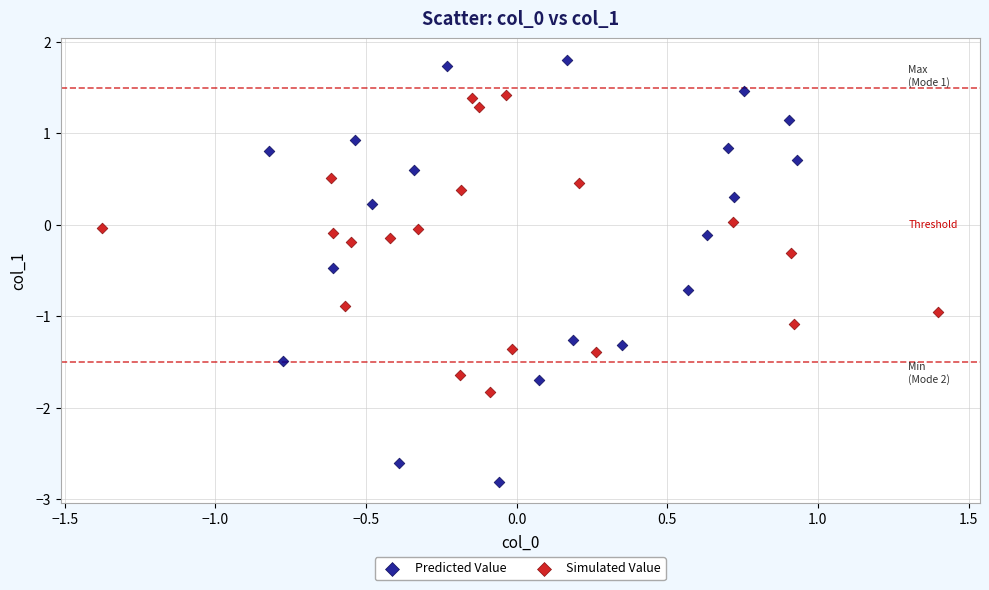

Which series reaches the maximum Y coordinate?

Predicted Value